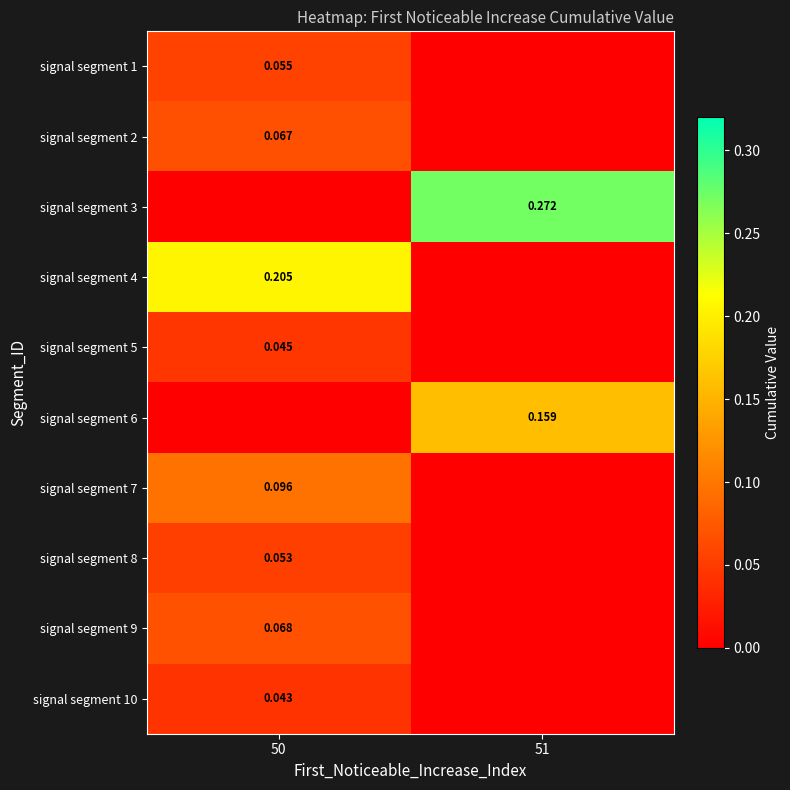

Rank the series by their maximum value, from lowest to highest.

signal segment 10, signal segment 5, signal segment 8, signal segment 1, signal segment 2, signal segment 9, signal segment 7, signal segment 6, signal segment 4, signal segment 3